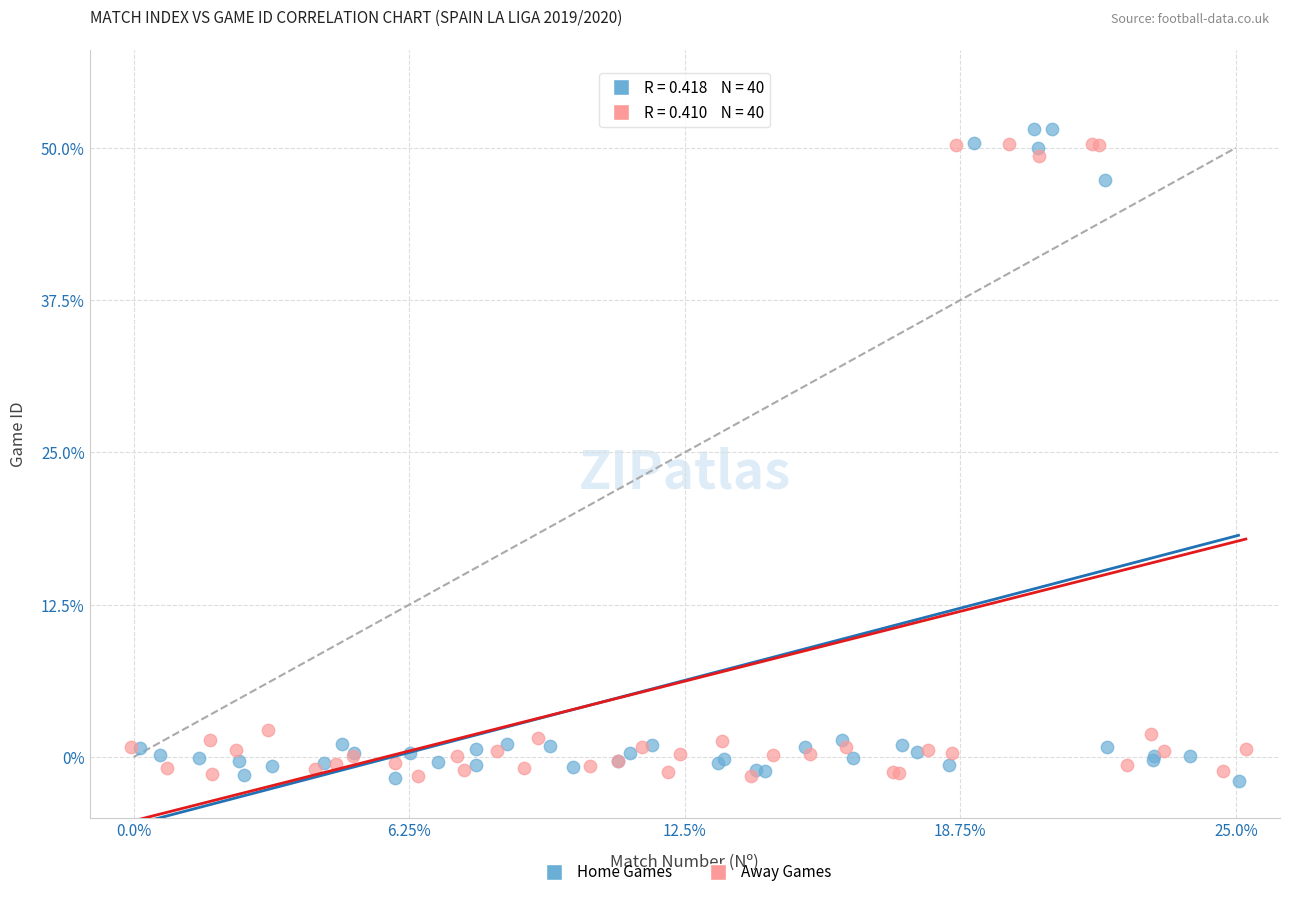

Which series has the largest Y range (max minus min)?

Home Games